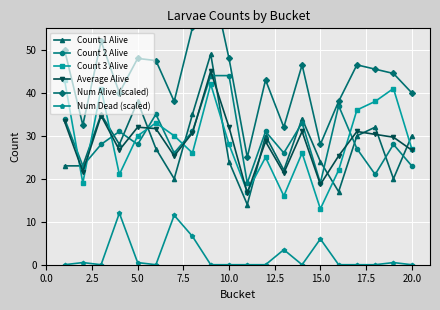

How many data points in Num Dead (scaled) are above 0?

8